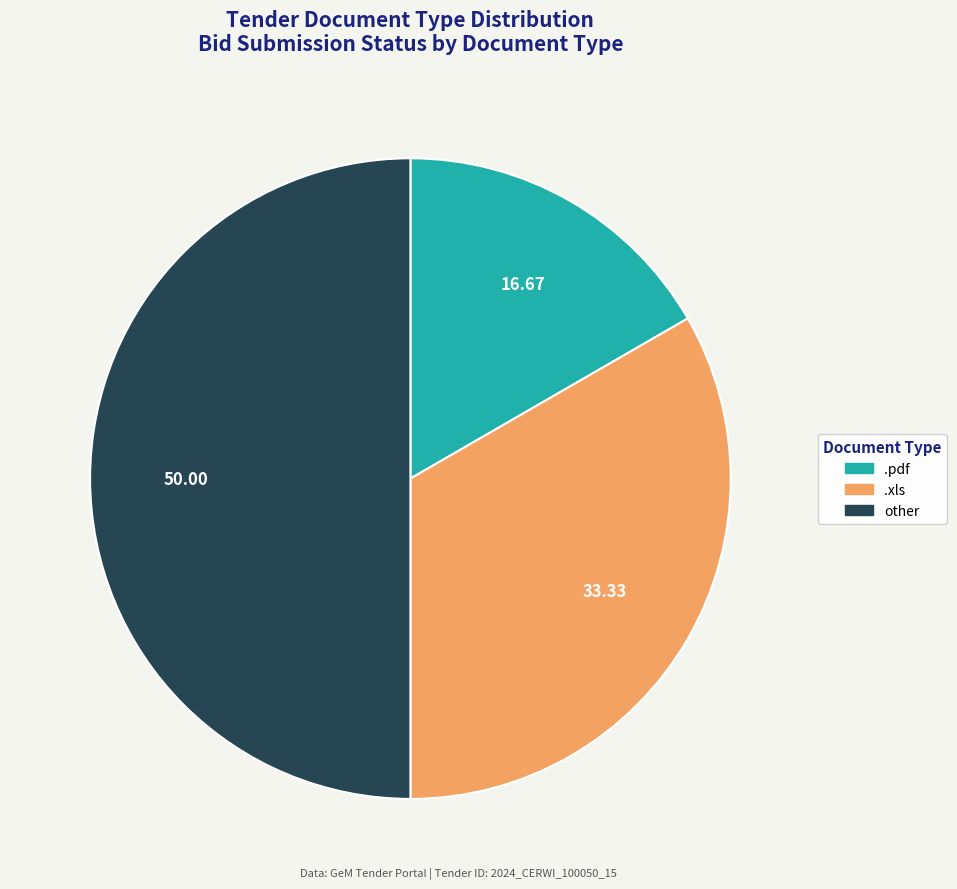

Which has a higher value, .pdf or other?

other